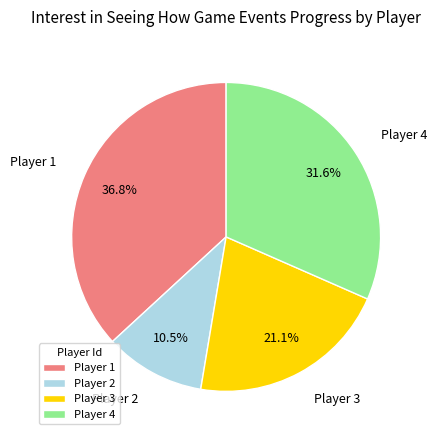

Approximately how many times larger is the value at Player 4 compared to Player 3?

1.5